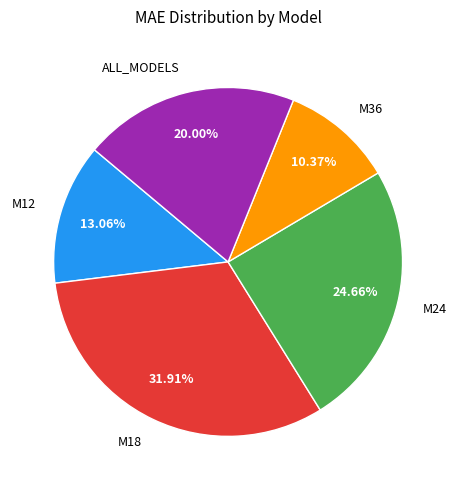

How many segments does this pie chart have?

5